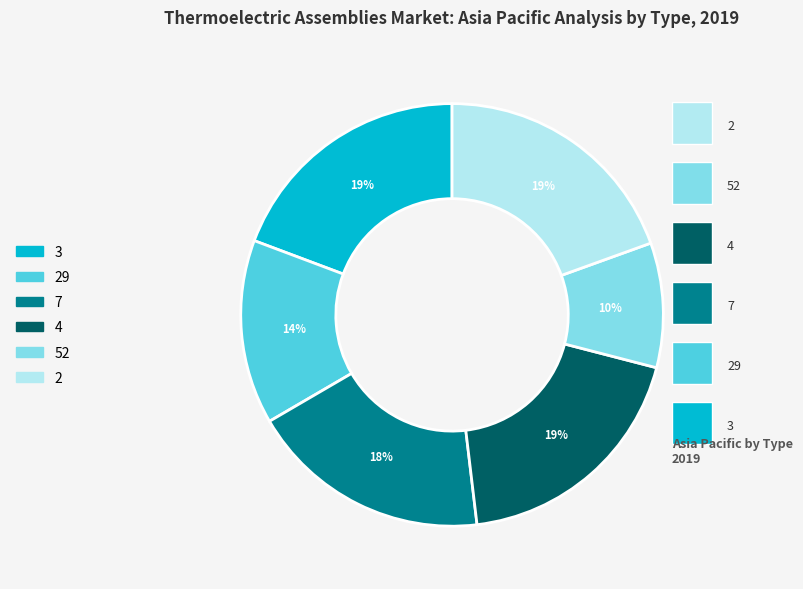

Does any single category account for the majority?

No